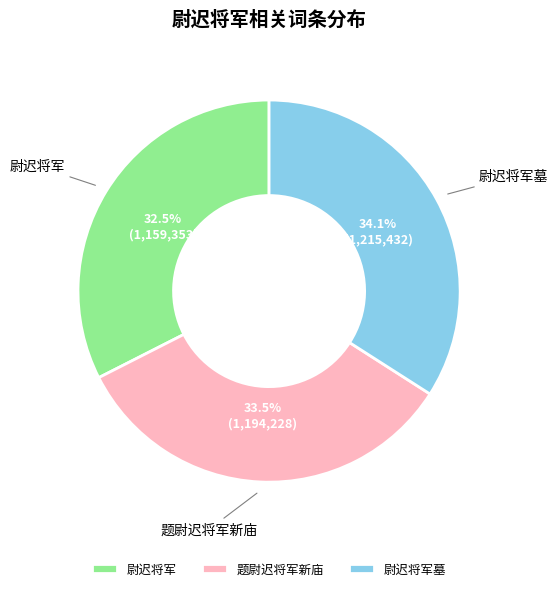

Approximately how many times larger is the value at 尉迟将军墓 compared to 尉迟将军?

1.0